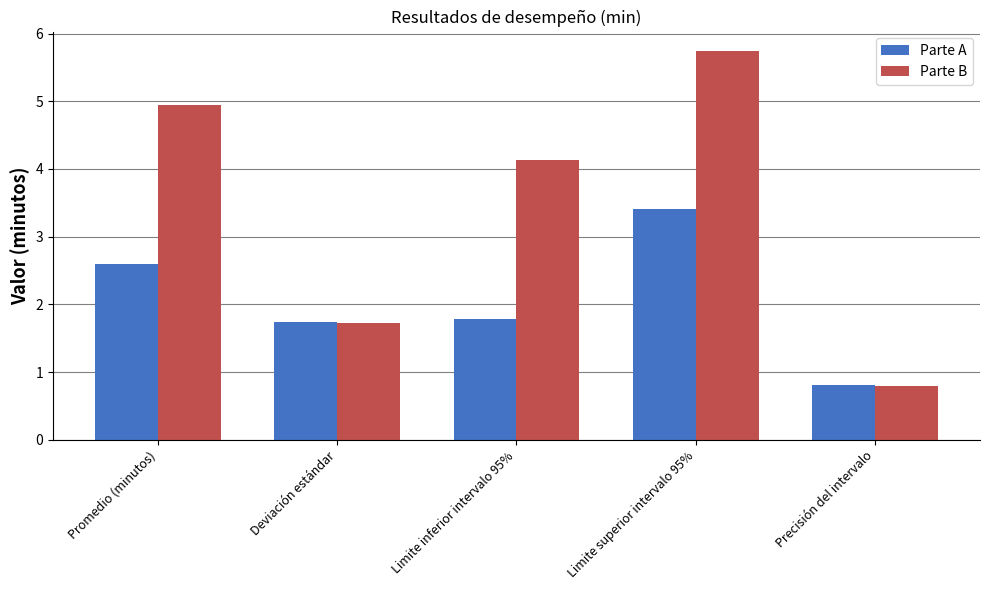

What is the label of the 3rd bar from the right?

Limite inferior intervalo 95%